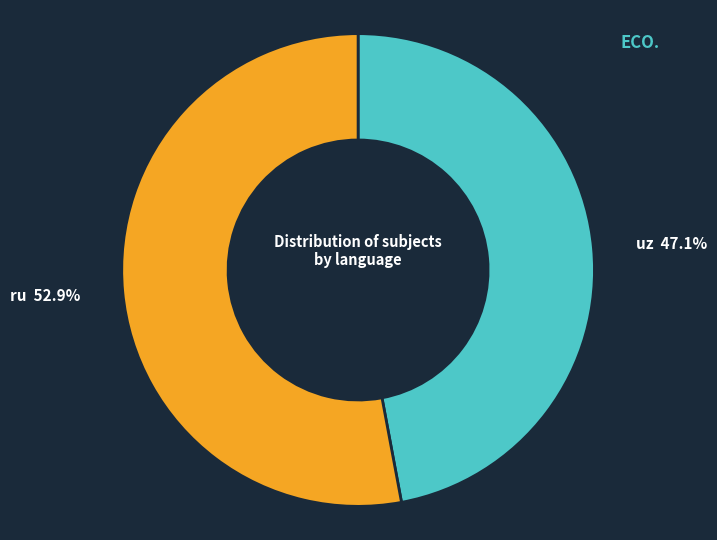

To the nearest percent, what is the difference between the ru and uz slice percentages?

6%